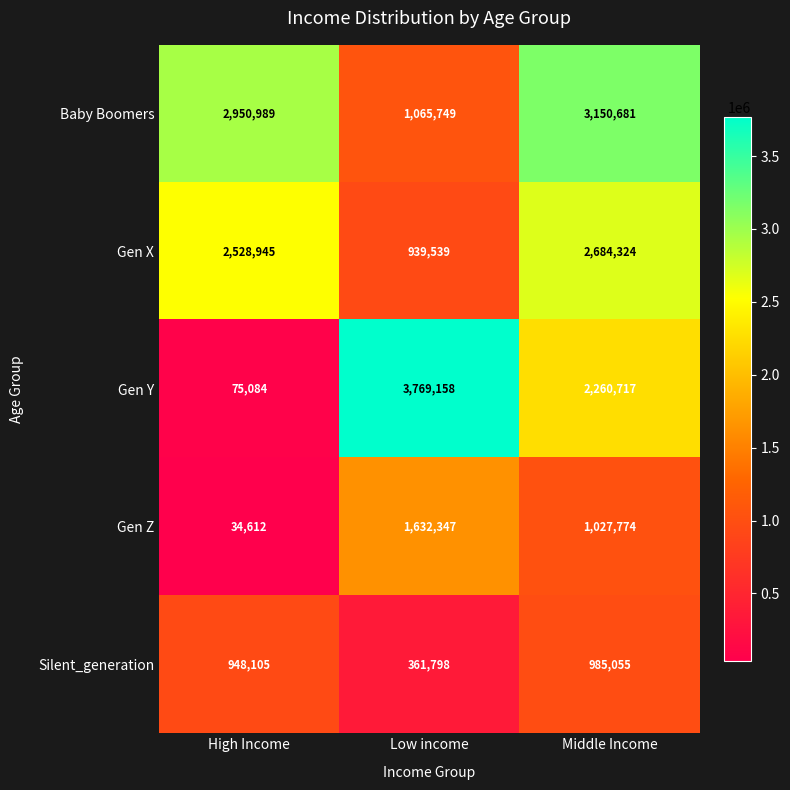

Reading left to right, extract all data points from this chart.

Baby Boomers: 2950989	1065749	3150681
Gen X: 2528945	939539	2684324
Gen Y: 75084	3769158	2260717
Gen Z: 34612	1632347	1027774
Silent_generation: 948105	361798	985055